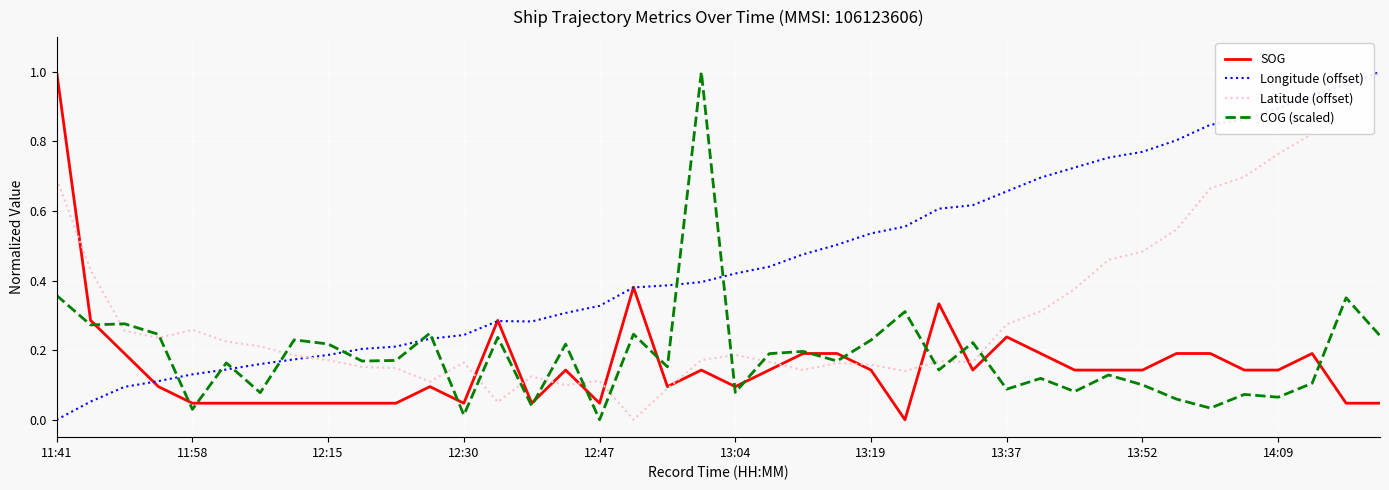

How many series are shown in this chart?

4